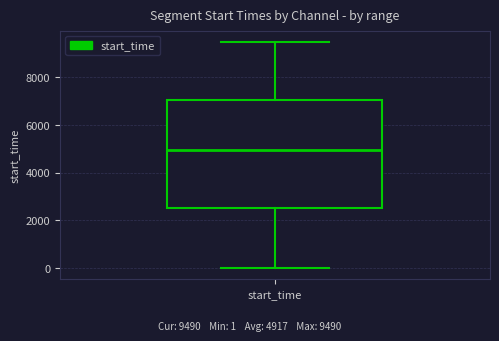

Where is the lower edge of the box for start_time on the y-axis? The values are not printed on the chart, so give them approximately, as read against the axis.

2600